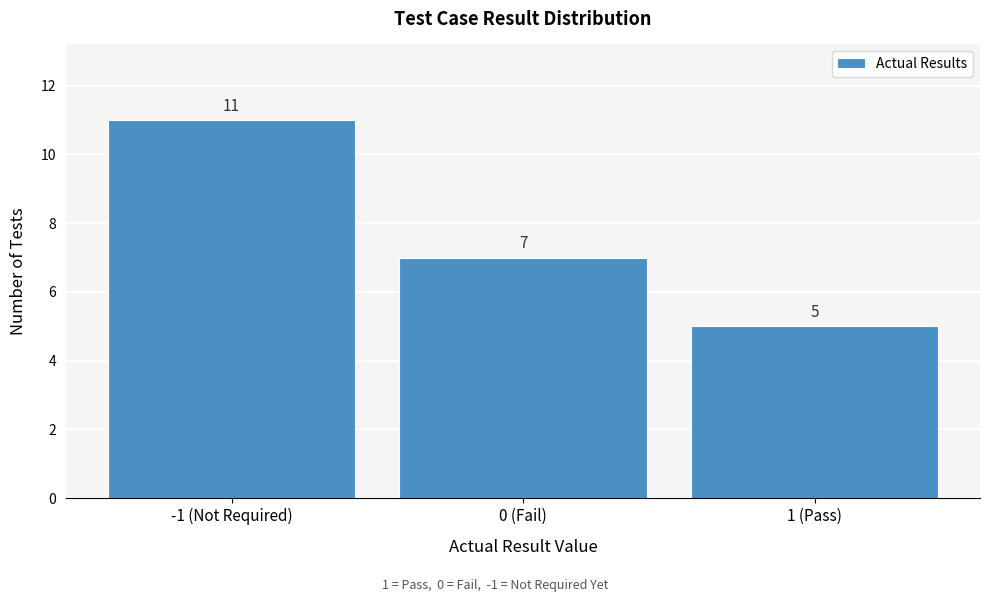

Reading left to right, transcribe all the data shown in this chart.

-1 (Not Required)=11	0 (Fail)=7	1 (Pass)=5